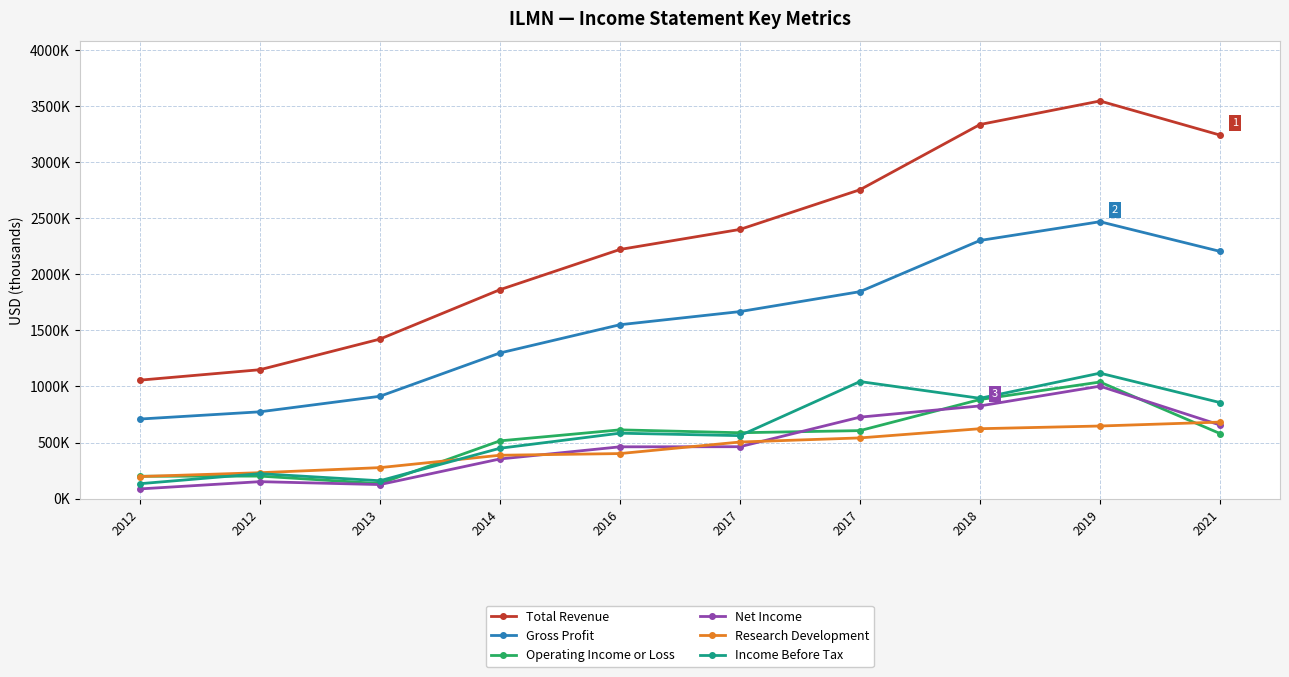

True or false: Gross Profit has a value of 2467000 at 2019.

True